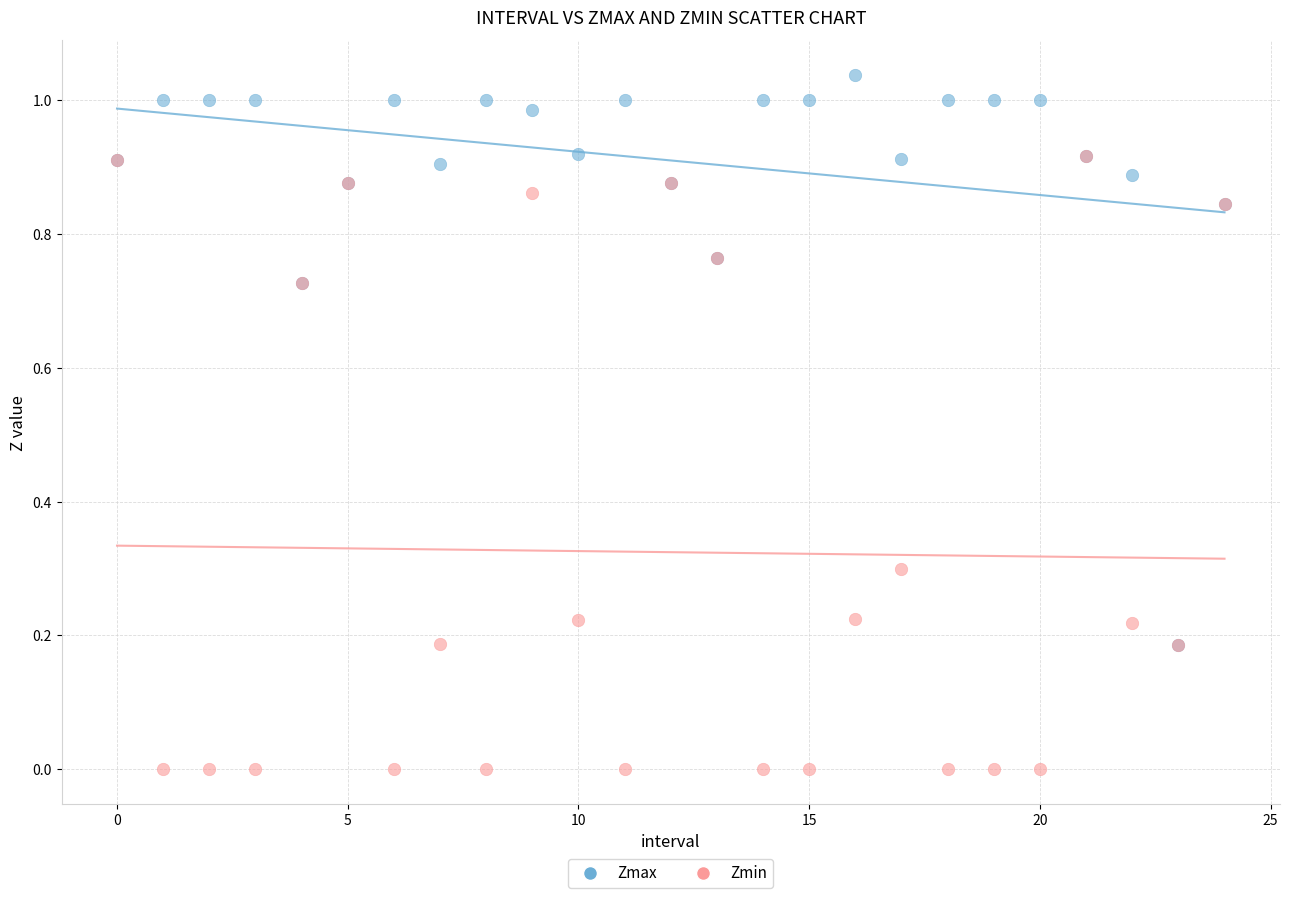

Which series reaches the minimum Y coordinate?

Zmin